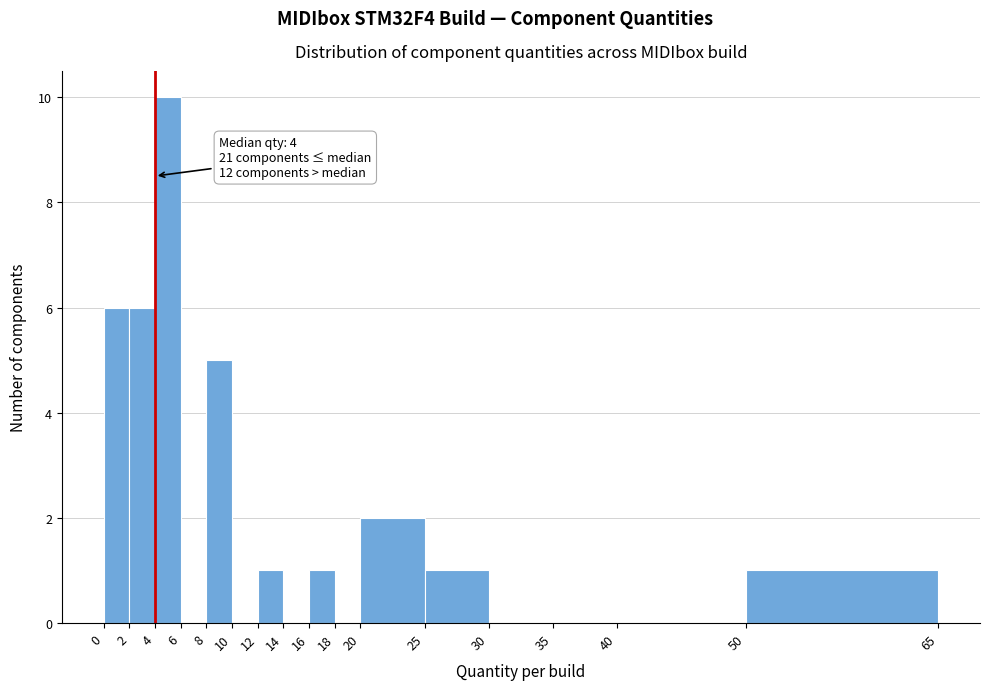

Over which range of the x-axis is the bar tallest?

4 to 6